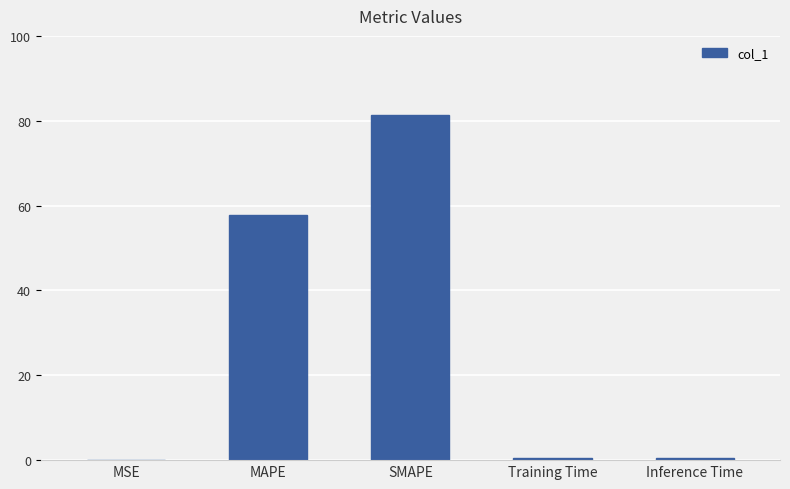

At which category does the chart reach its peak across all series?

SMAPE